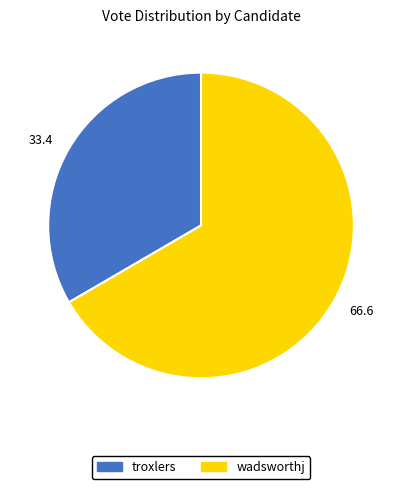

How many segments does this pie chart have?

2